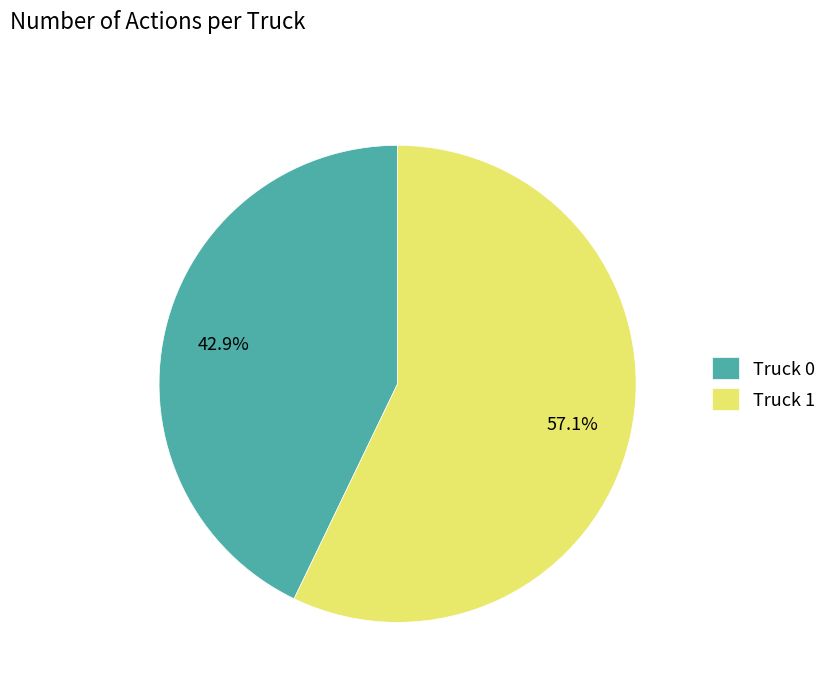

What percentage is the Truck 0 slice, to the nearest percent?

43%